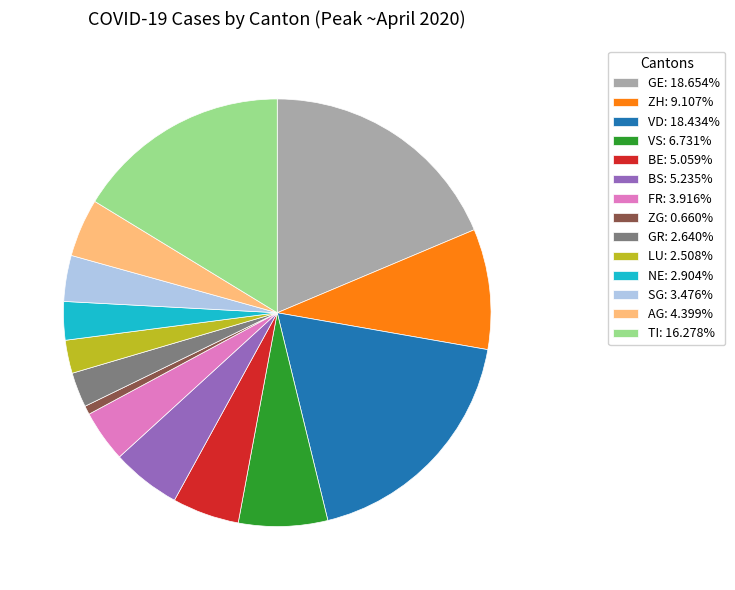

Do ZH: 9.107% and VD: 18.434% together represent more than half of the pie?

No